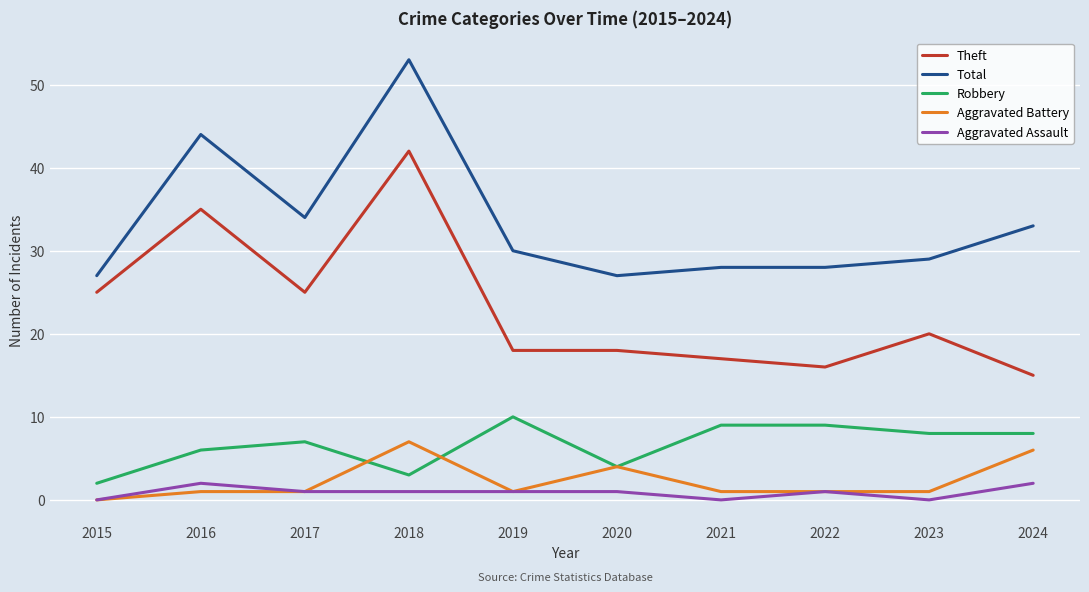

At which category does the chart reach its peak across all series?

2018